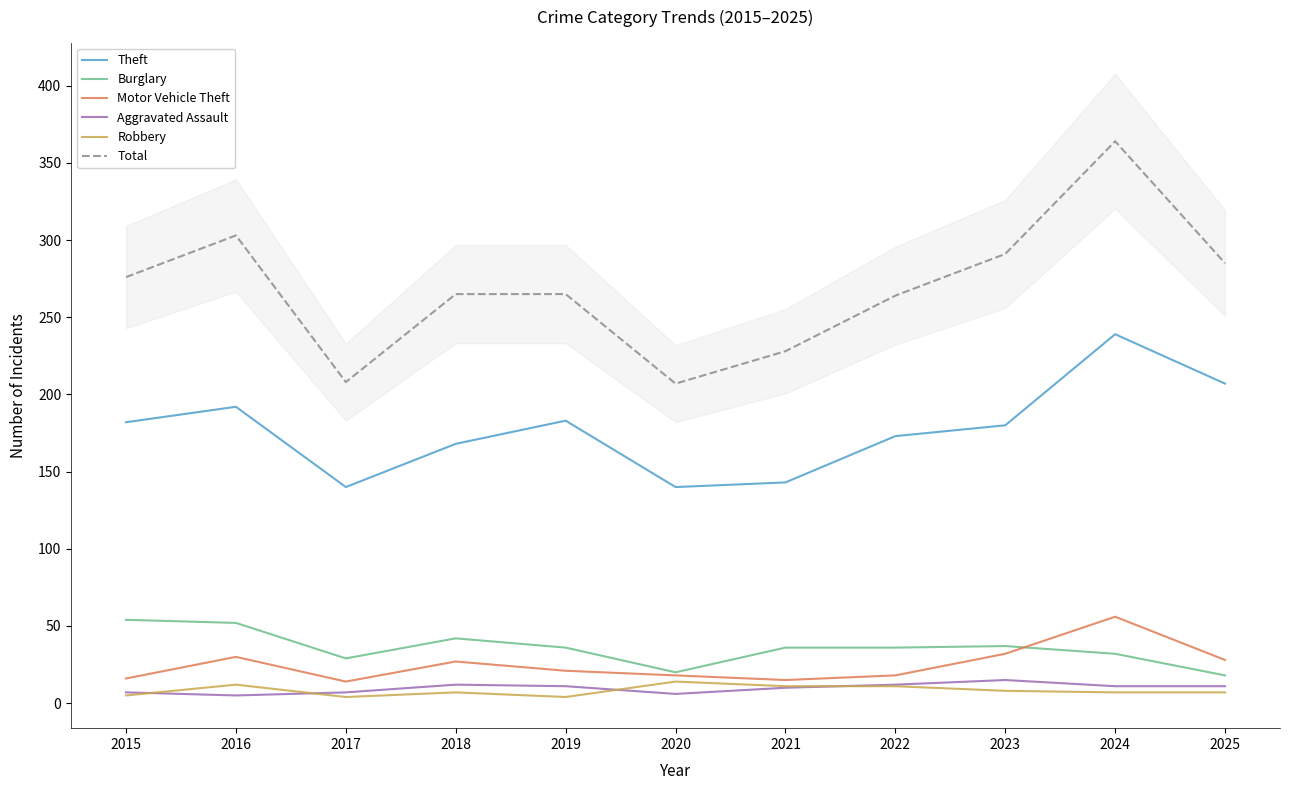

How many interior local valleys does the Total series have?

2